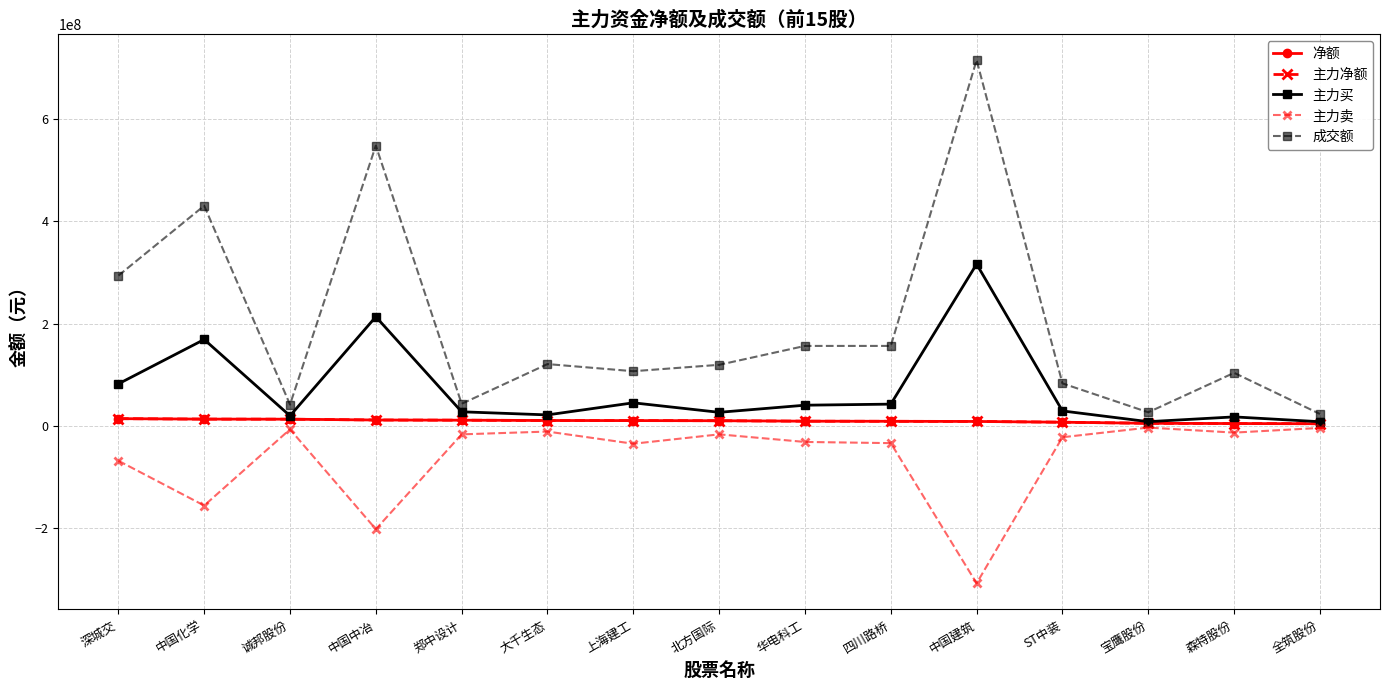

What is the greatest value displayed?

715697097